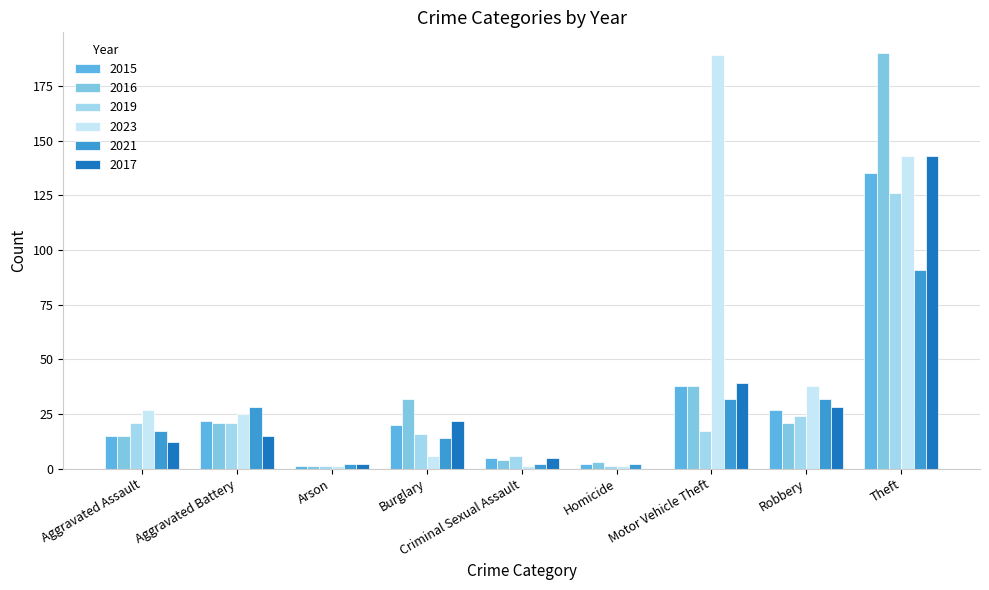

How many groups of bars are there?

9